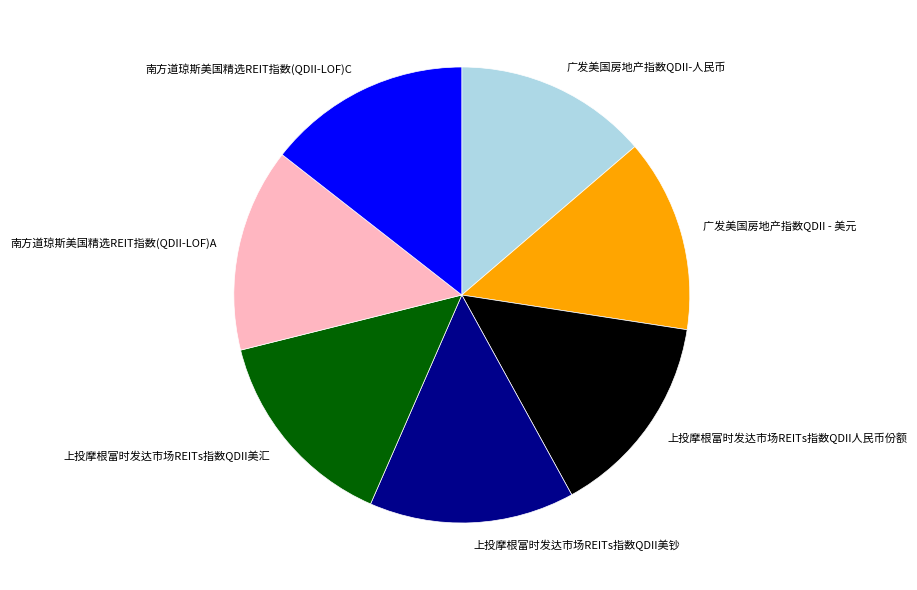

The 南方道琼斯美国精选REIT指数(QDII-LOF)C slice represents 21% of the pie. True or false?

False